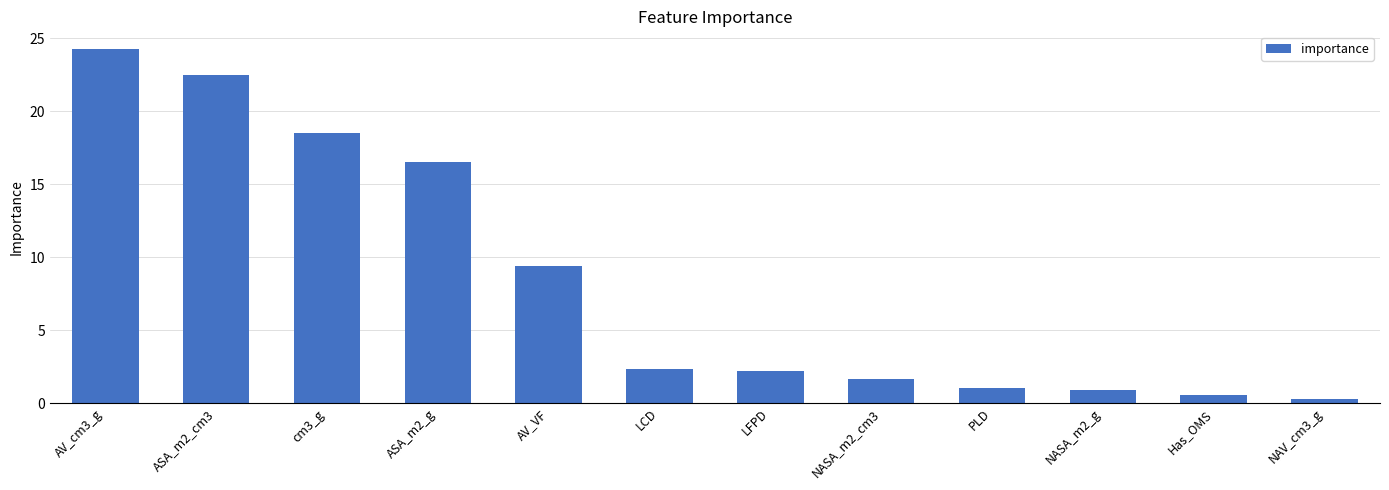

How many distinct data groups are displayed?

1